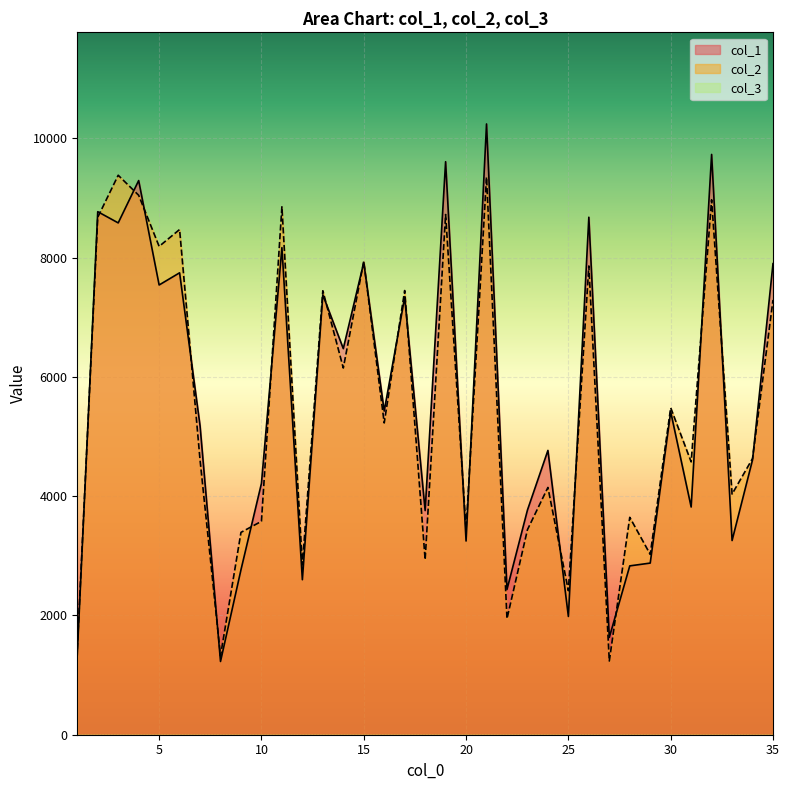

What is the difference between the second highest and minimum values in the col_2 series?

8116